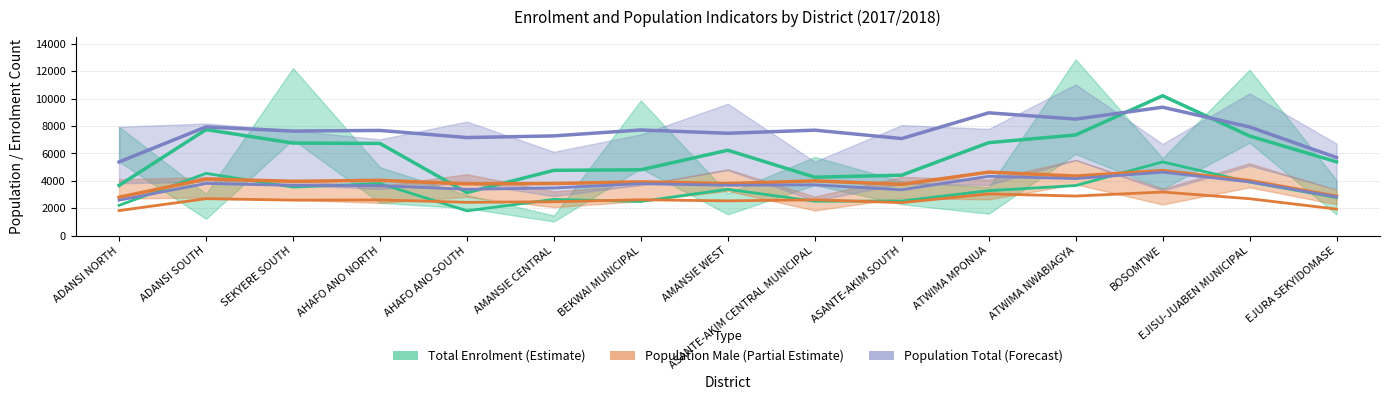

Does the chart display data point markers on the line(s)?

No